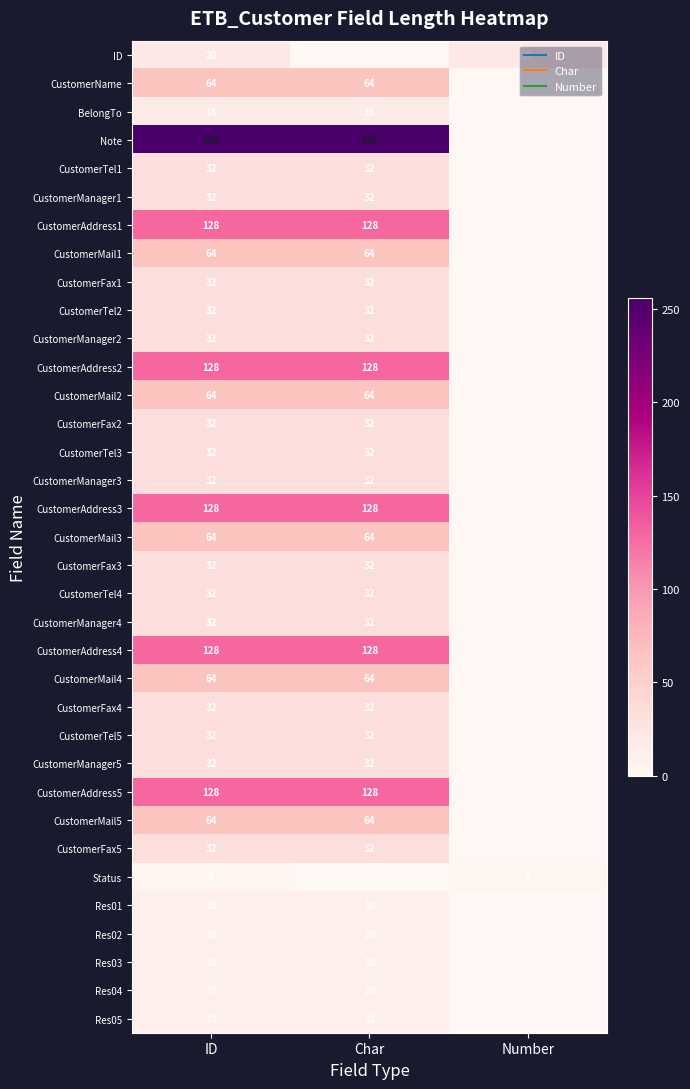

The ID series shows 20 at ID. True or false?

True